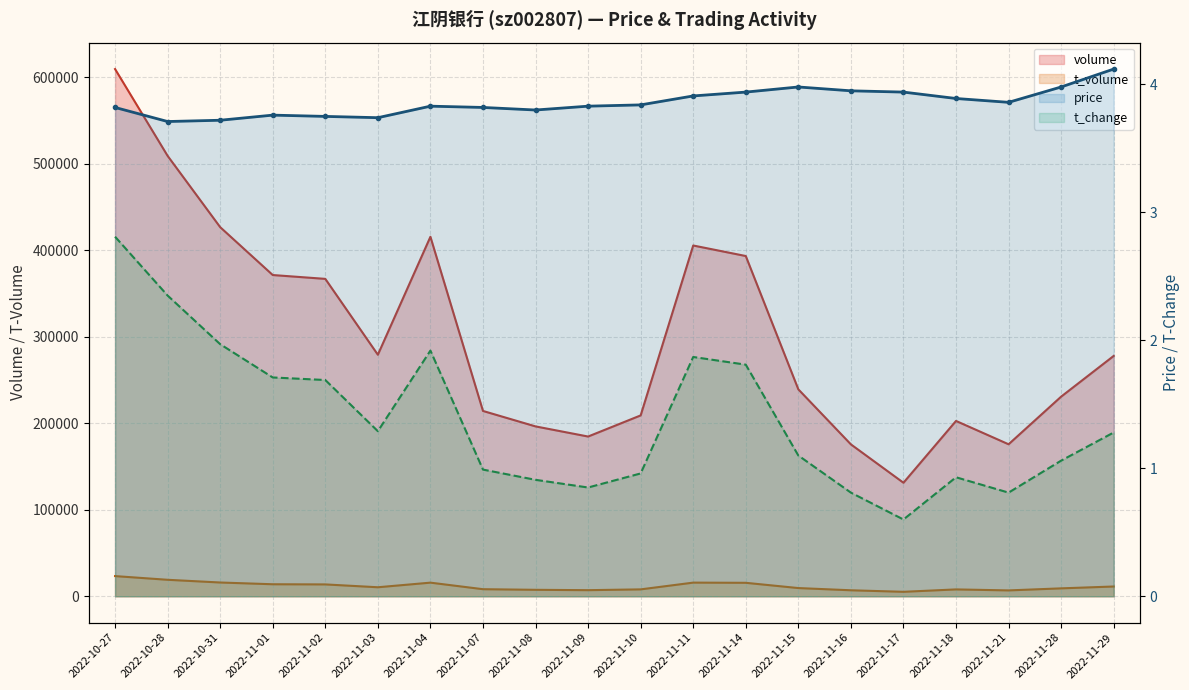

At which label does price reach its peak?

2022-11-29